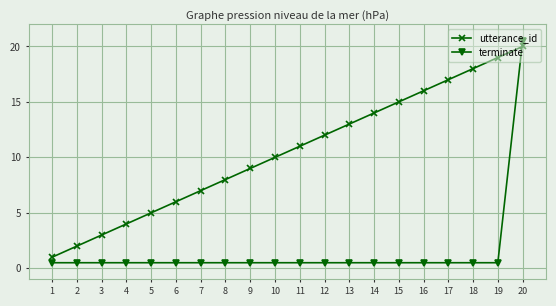

What is the sum of all terminate values?

30.0